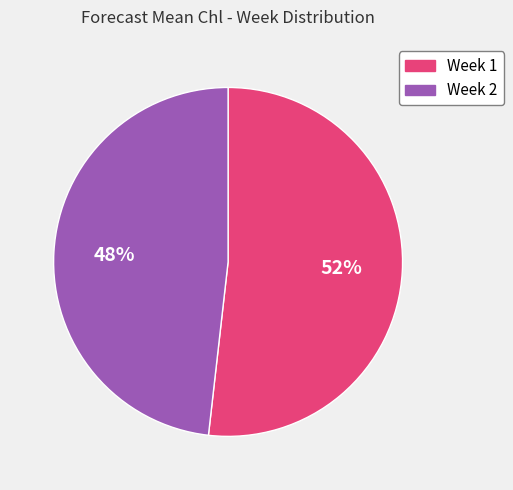

Is it true that Week 2 is 48% of the pie?

True